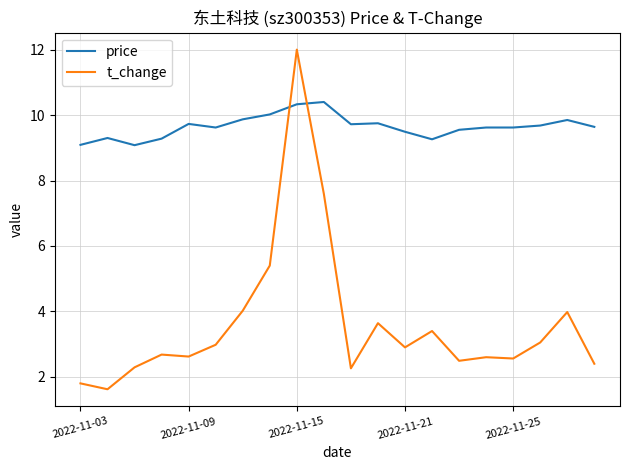

Which series has the largest total across all categories?

price